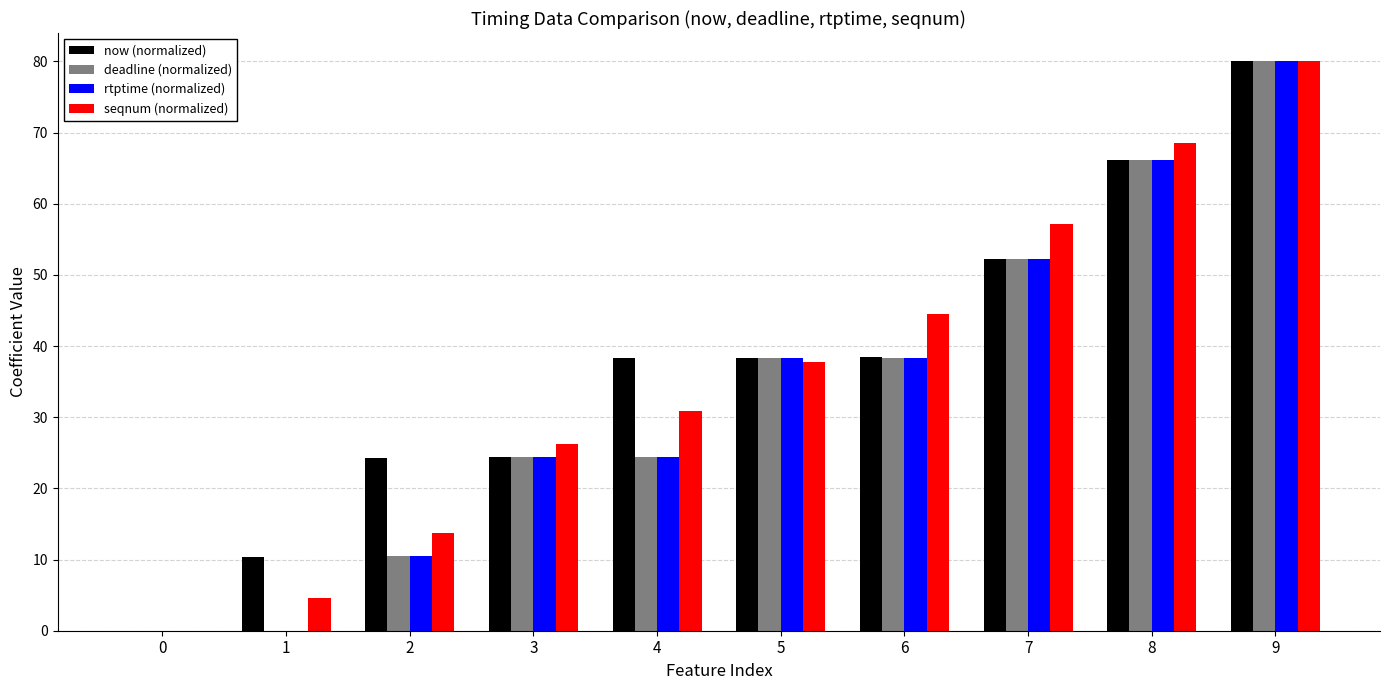

The value of now (normalized) at 1 is 10.4. True or false?

True